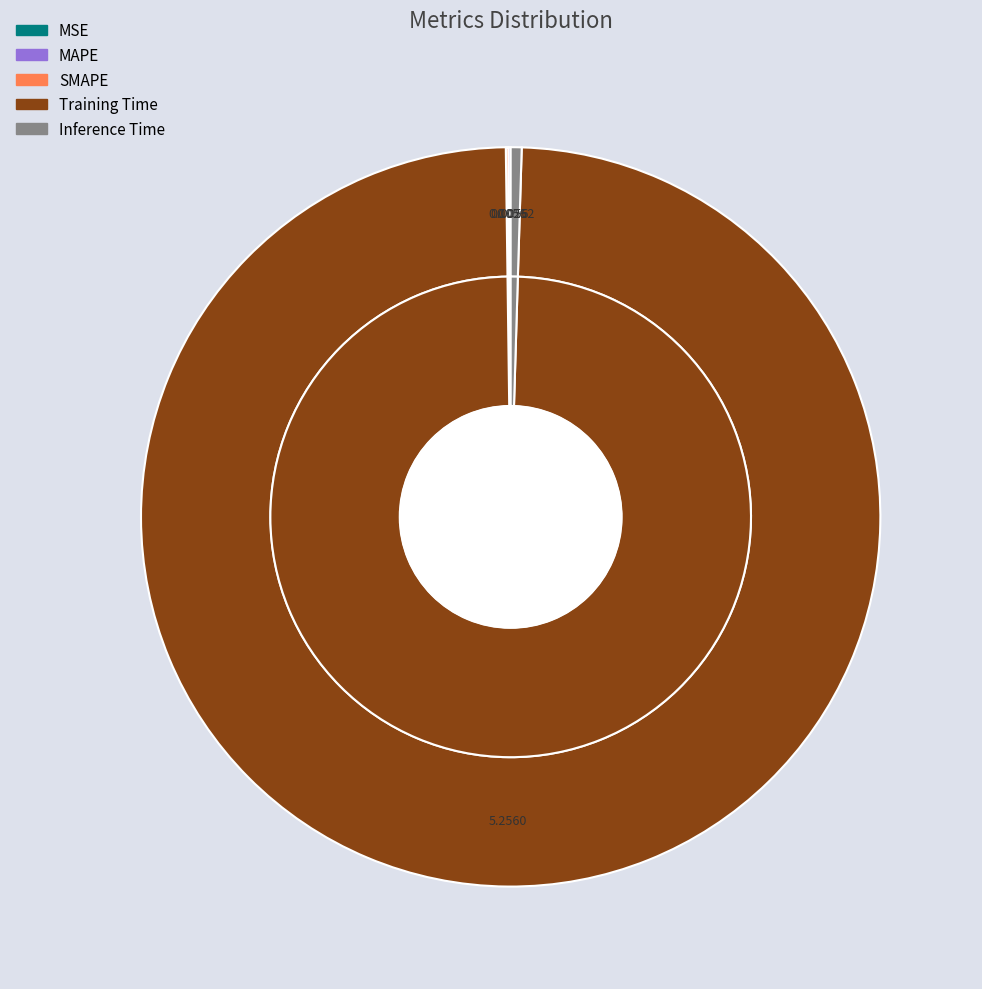

What is the majority slice?

Training Time